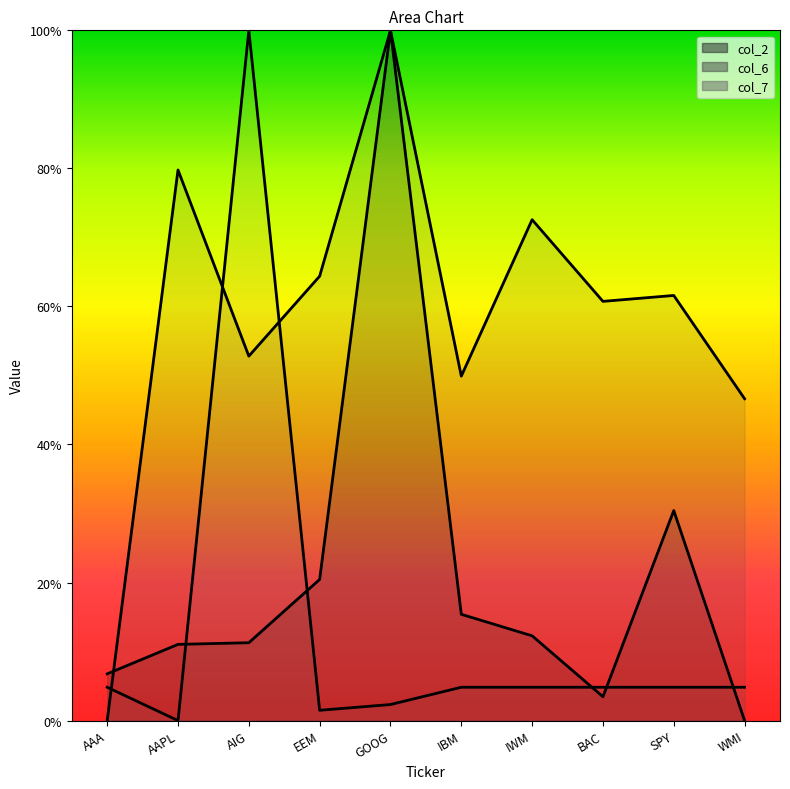

How many lines are shown in the chart?

3